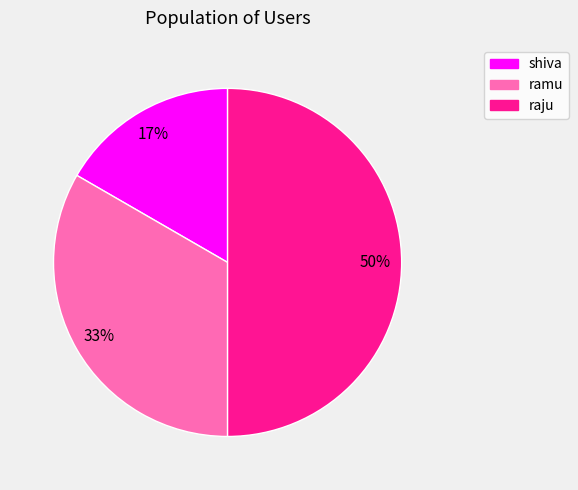

Between shiva and raju, which is larger?

raju